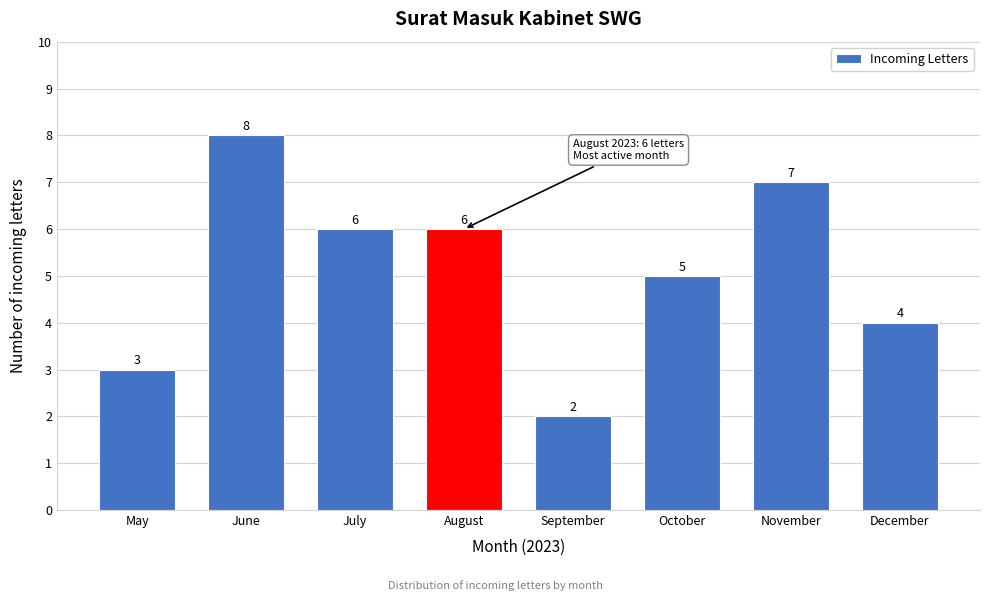

Reading right to left, transcribe all the data shown in this chart.

December=4	November=7	October=5	September=2	August=6	July=6	June=8	May=3